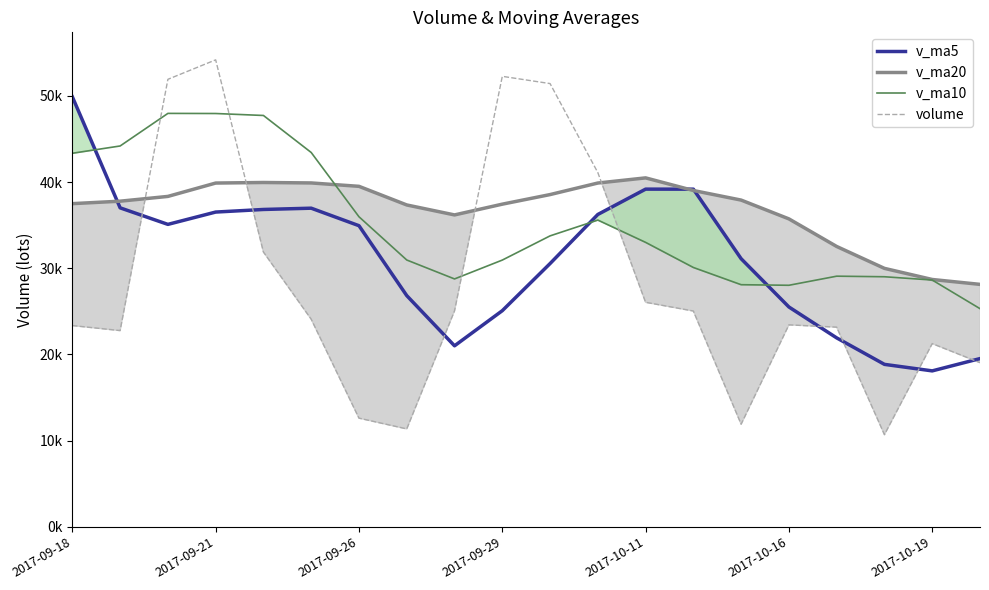

At which label is v_ma5 closest to 33988?

2017-09-26